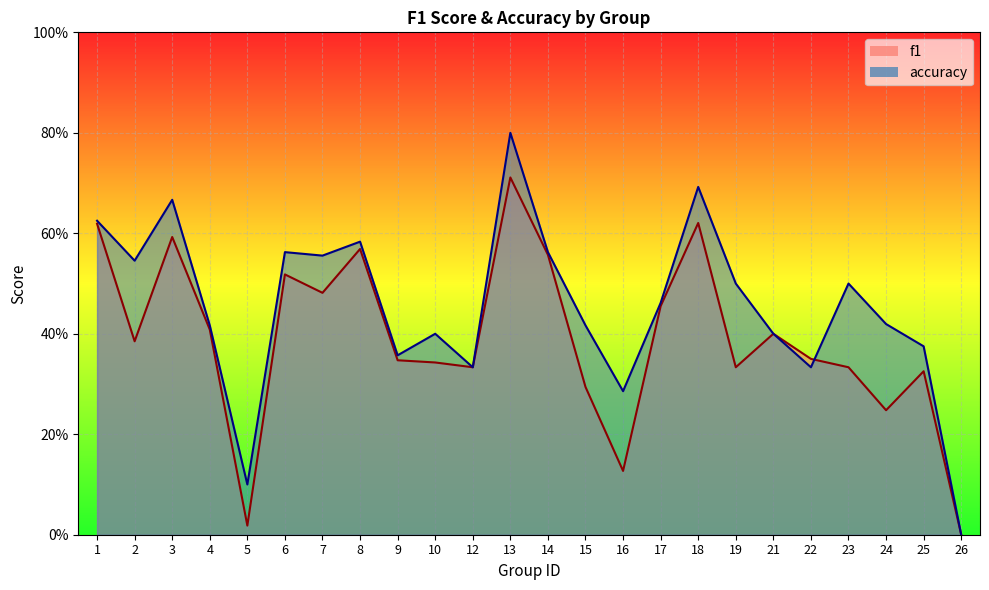

Which series has the largest range (max minus min)?

accuracy